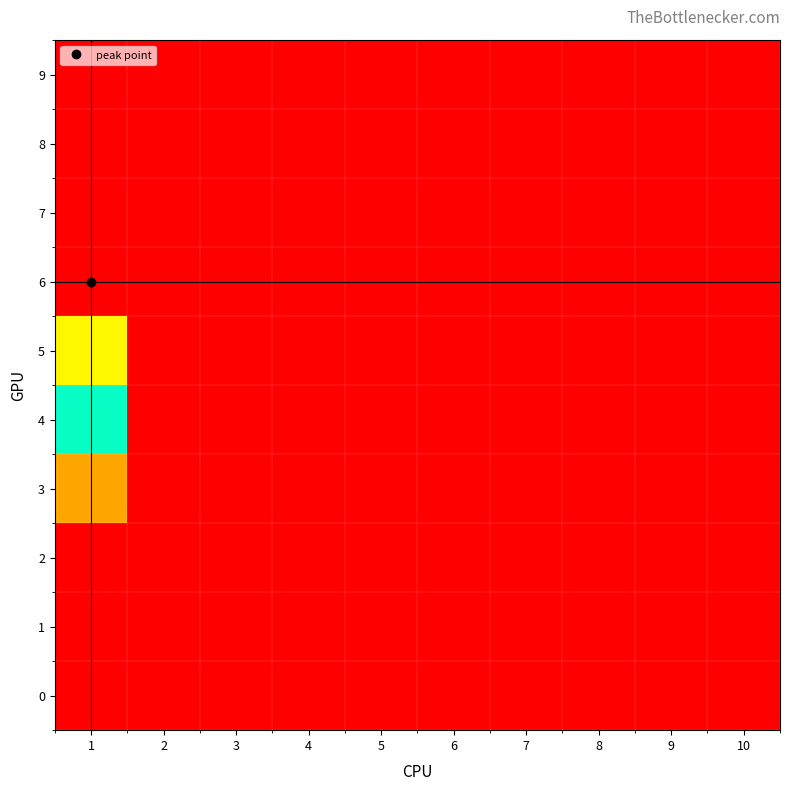

Reading left to right, what are all the values shown in this chart?

0: 1=0.0	2=0.0	3=0.0	4=0.0	5=0.0	6=0.0	7=0.0	8=0.0	9=0.0	10=0.0
1: 1=0.0	2=0.0	3=0.0	4=0.0	5=0.0	6=0.0	7=0.0	8=0.0	9=0.0	10=0.0
2: 1=0.0	2=0.0	3=0.0	4=0.0	5=0.0	6=0.0	7=0.0	8=0.0	9=0.0	10=0.0
3: 1=2.1	2=0.0	3=0.0	4=0.0	5=0.0	6=0.0	7=0.0	8=0.0	9=0.0	10=0.0
4: 1=4.8	2=0.0	3=0.0	4=0.0	5=0.0	6=0.0	7=0.0	8=0.0	9=0.0	10=0.0
5: 1=6.6	2=0.0	3=0.0	4=0.0	5=0.0	6=0.0	7=0.0	8=0.0	9=0.0	10=0.0
6: 1=9.8	2=0.0	3=0.0	4=0.0	5=0.0	6=0.0	7=0.0	8=0.0	9=0.0	10=0.0
7: 1=0.0	2=0.0	3=0.0	4=0.0	5=0.0	6=0.0	7=0.0	8=0.0	9=0.0	10=0.0
8: 1=0.0	2=0.0	3=0.0	4=0.0	5=0.0	6=0.0	7=0.0	8=0.0	9=0.0	10=0.0
9: 1=0.0	2=0.0	3=0.0	4=0.0	5=0.0	6=0.0	7=0.0	8=0.0	9=0.0	10=0.0